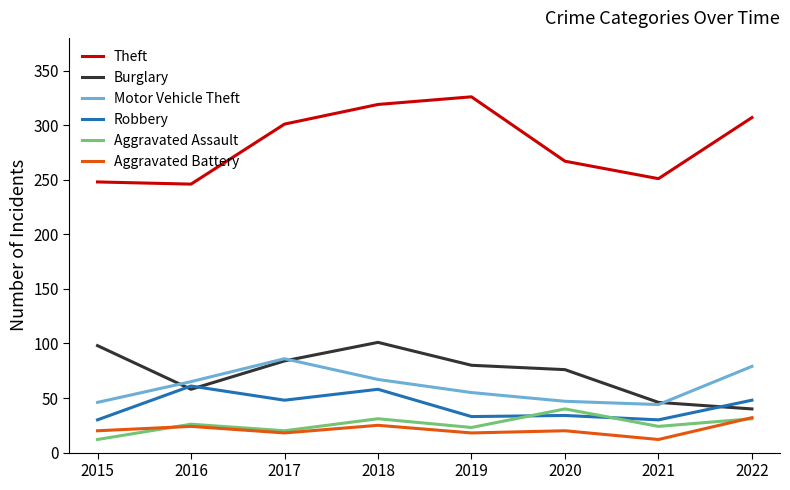

What is the lowest value of the Burglary series?

40